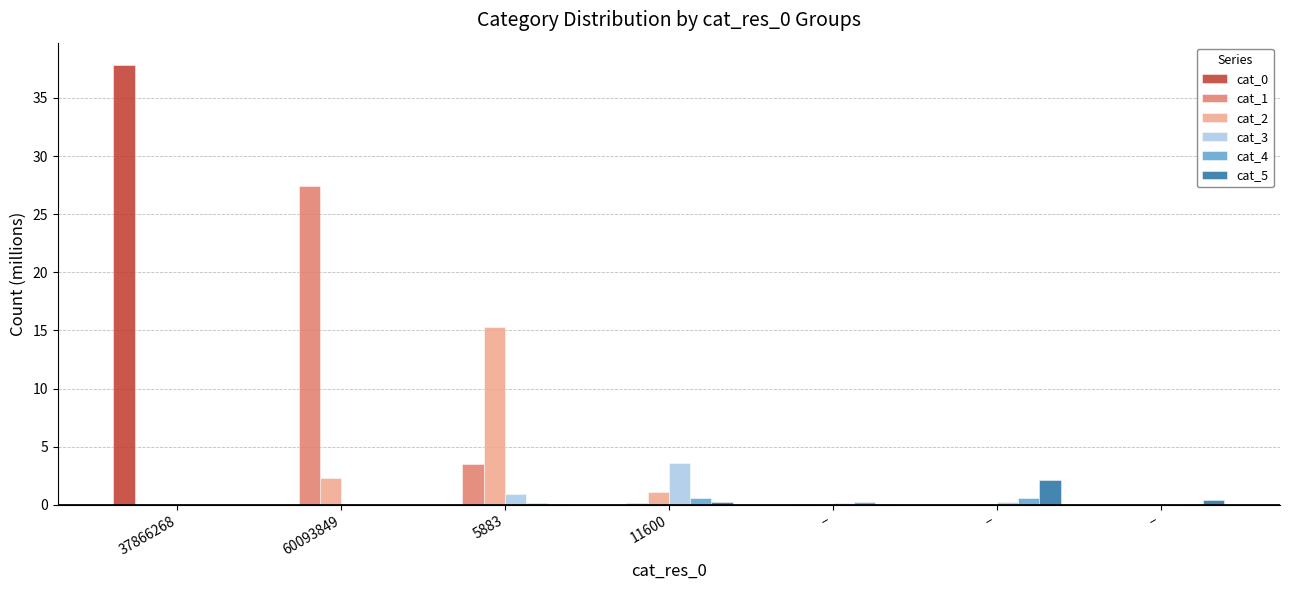

Are the bars grouped side by side (vs. stacked)?

Yes